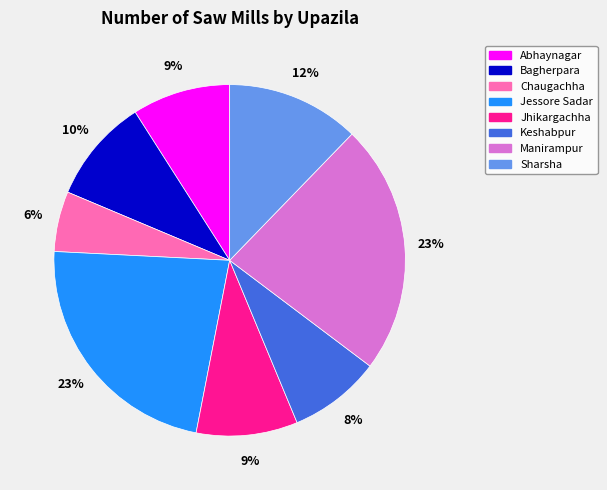

Do Manirampur and Chaugachha together represent more than half of the pie?

No